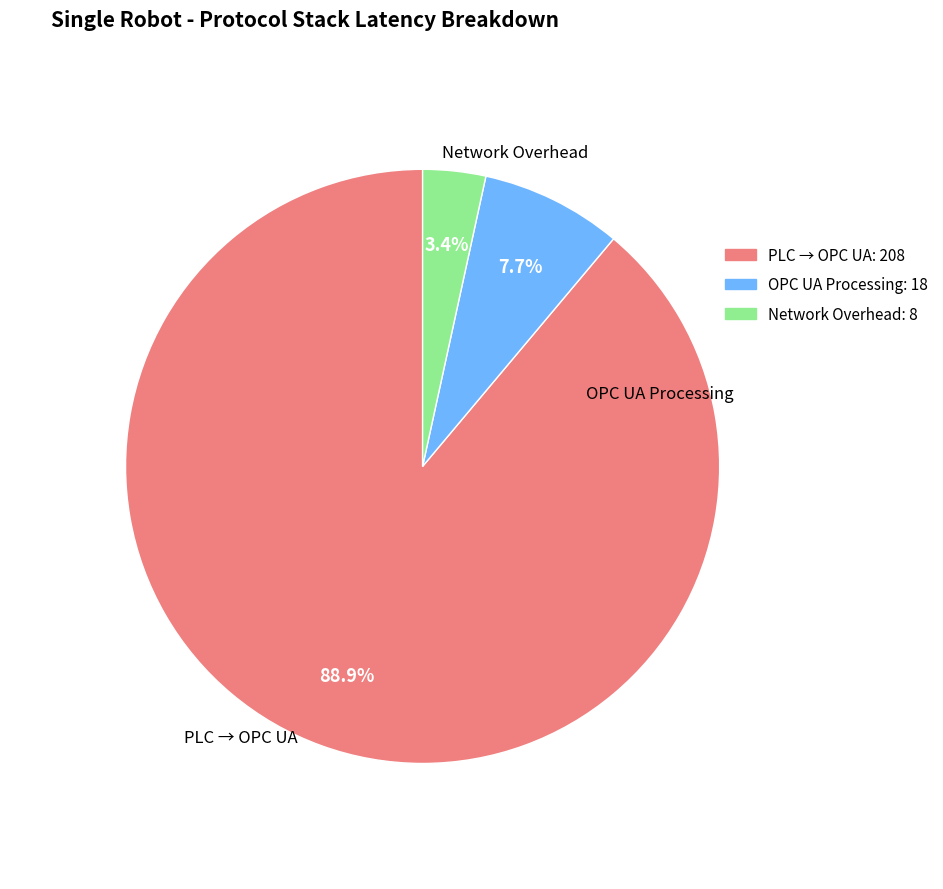

To the nearest percent, what is the difference between the largest and smallest slice percentages?

85%